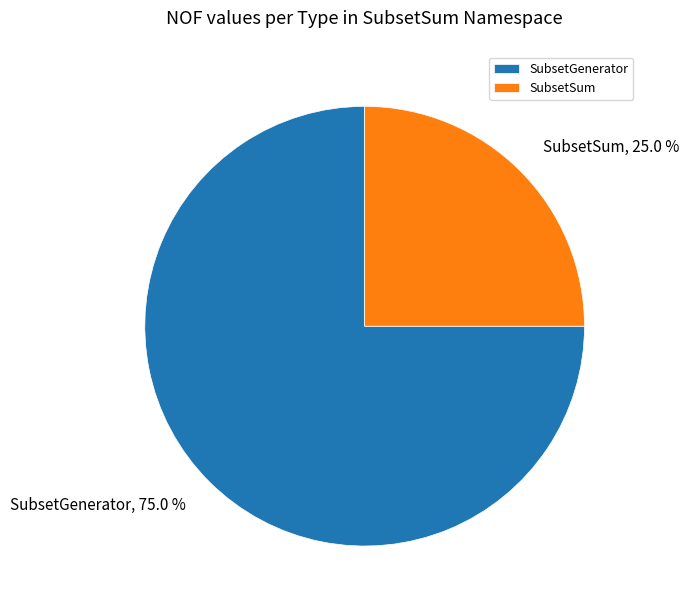

What is the smallest slice in the pie chart?

SubsetSum